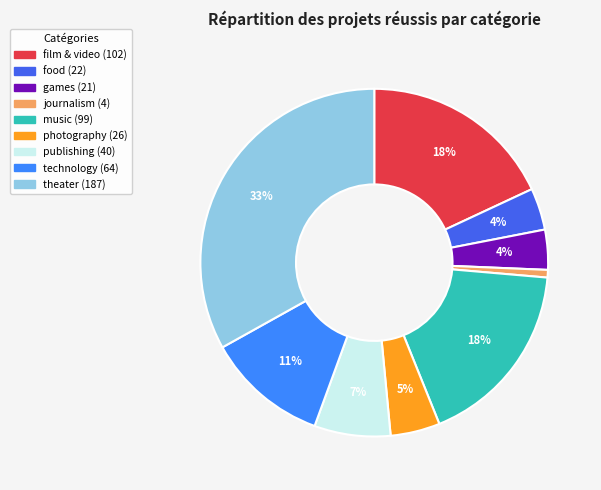

Is there a majority slice in this chart?

No